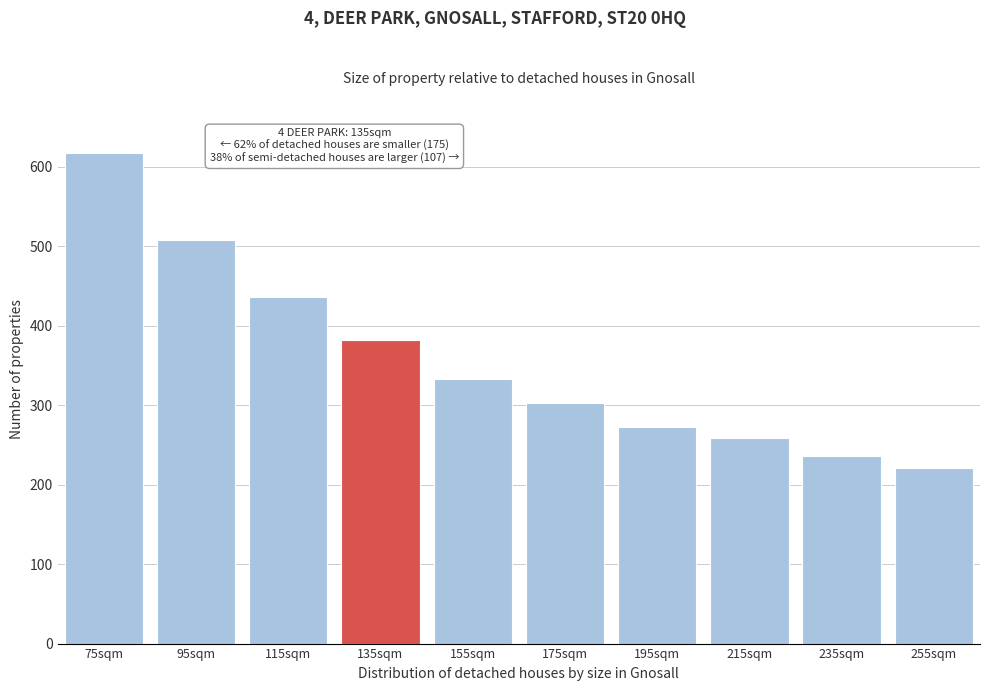

Reading left to right, what are all the values shown in this chart?

75sqm=617	95sqm=507	115sqm=436	135sqm=382	155sqm=333	175sqm=302	195sqm=272	215sqm=259	235sqm=236	255sqm=221